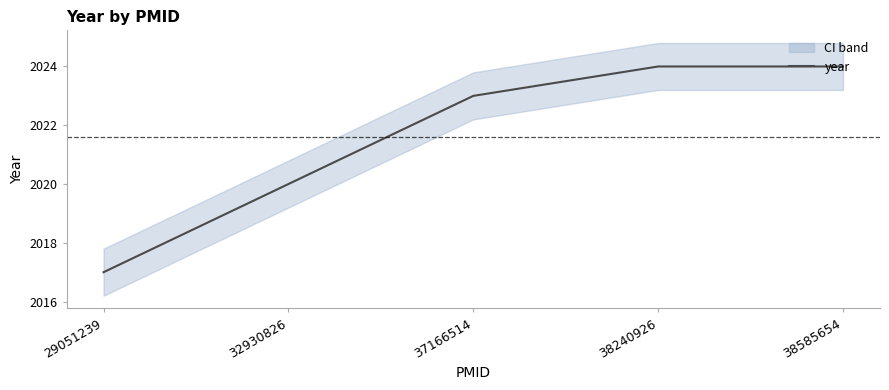

How many data points are less than 2023?

2